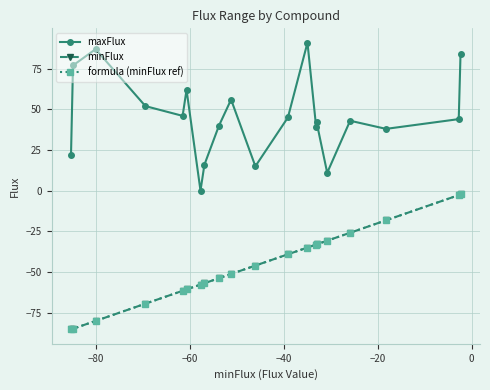

What is the difference between the maximum and second lowest values in the formula (minFlux ref) series?

82.6